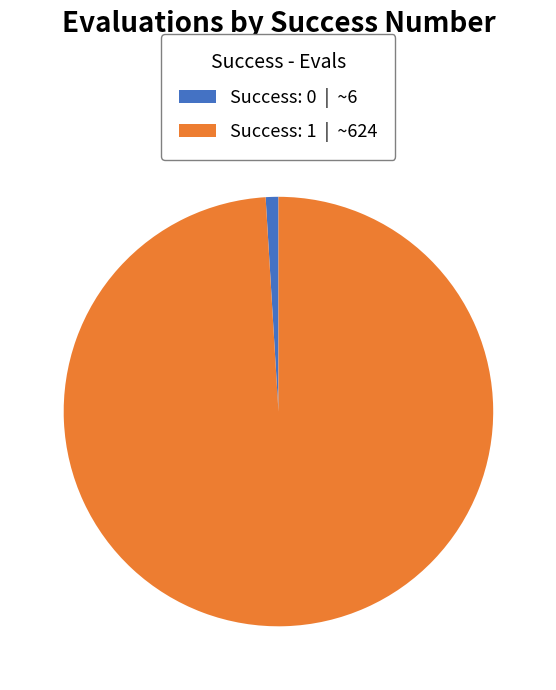

Does any single category account for the majority?

Yes